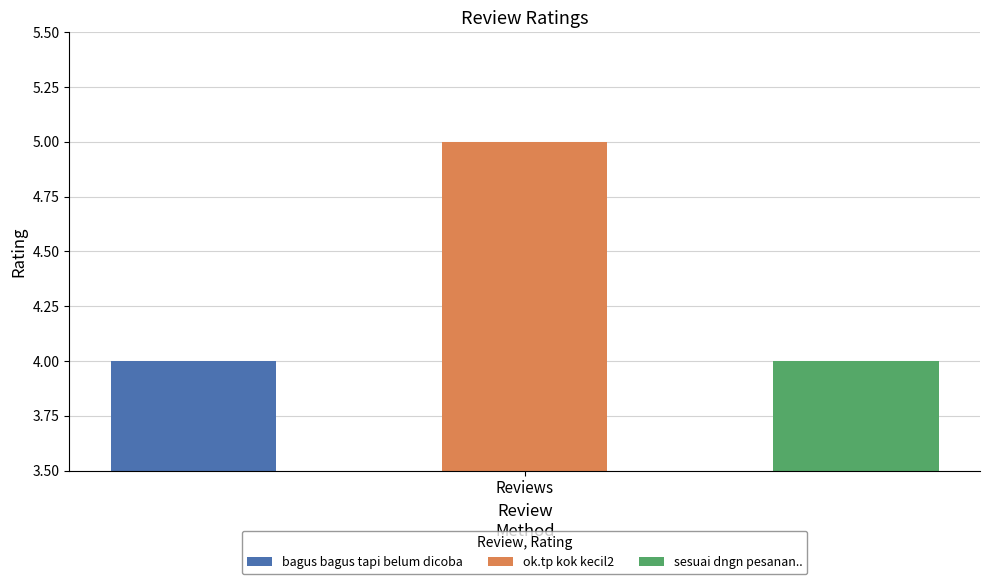

Which label corresponds to the smallest value in the chart?

bagus bagus tapi belum dicoba